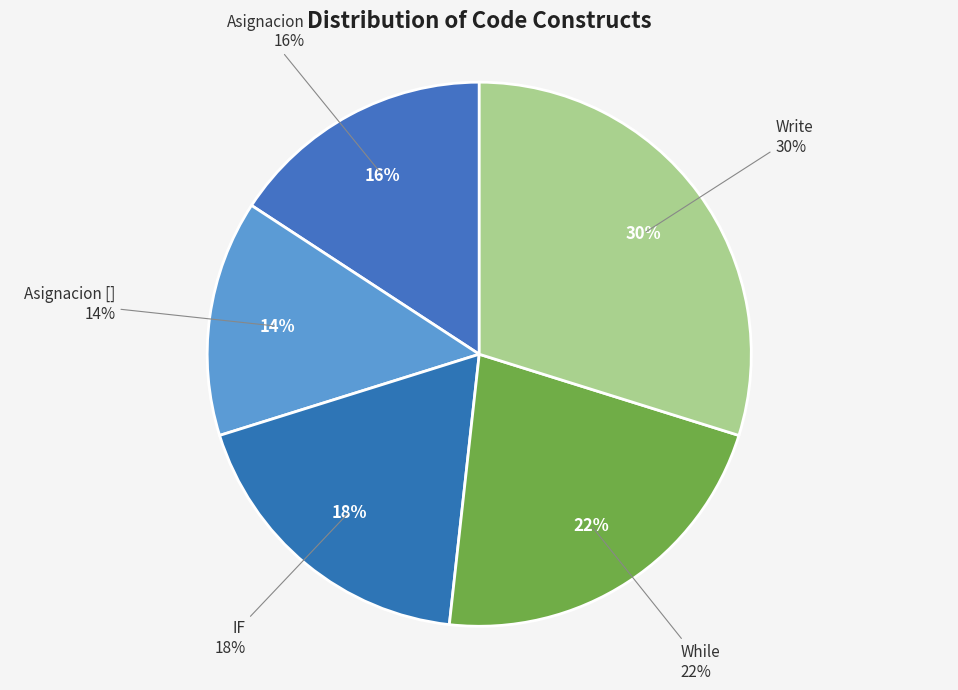

Which category has the smallest portion of the pie?

Asignacion []